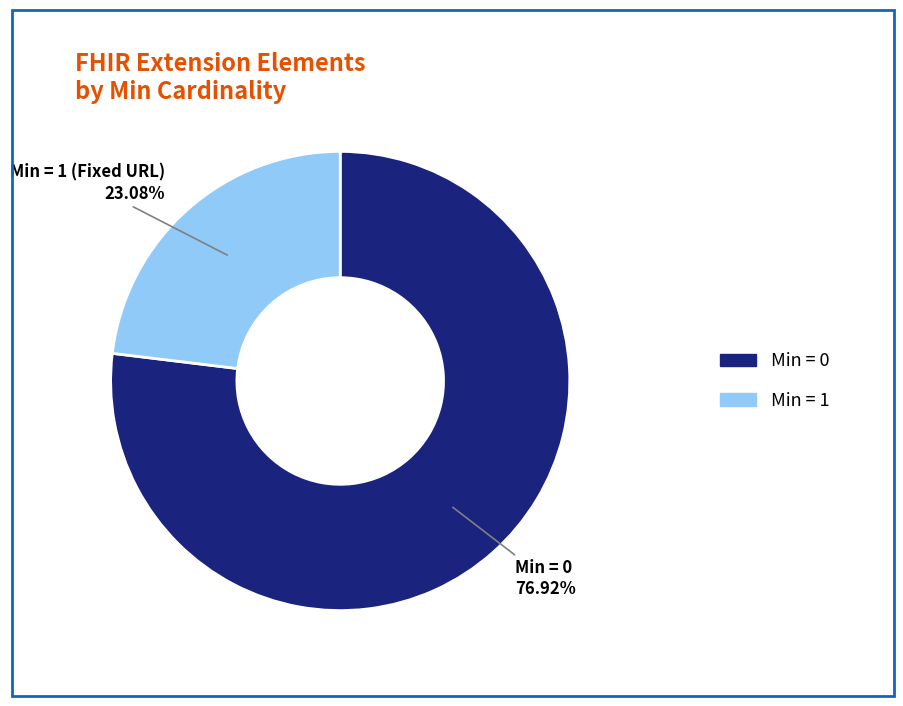

Does any single category account for the majority?

Yes